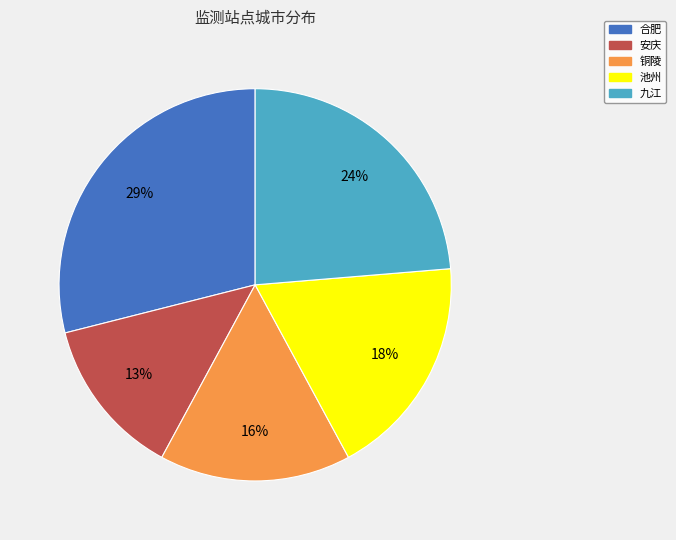

Which category has the smallest portion of the pie?

安庆